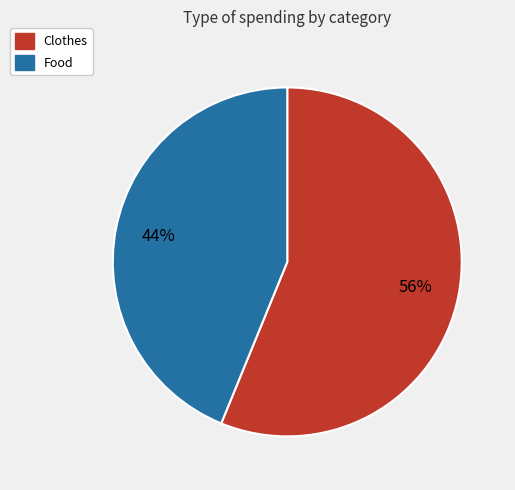

To the nearest percent, what portion does Food represent?

44%